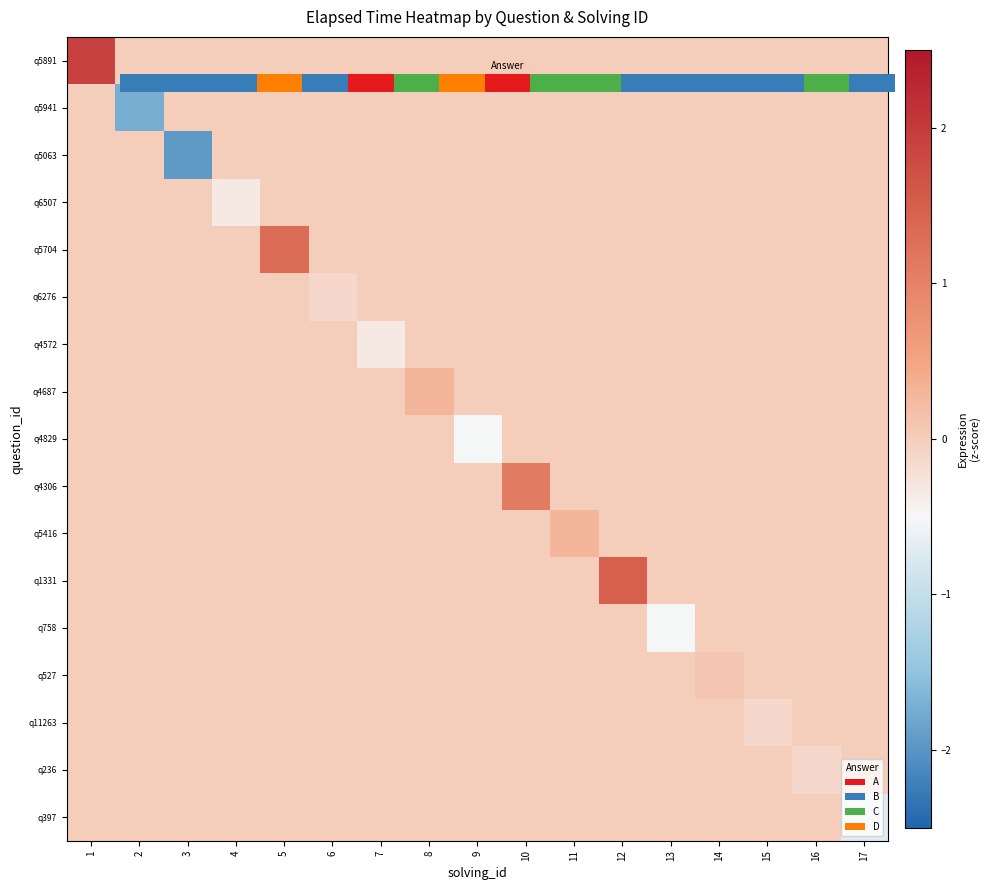

Where is q1331 nearest to the value 0?

1